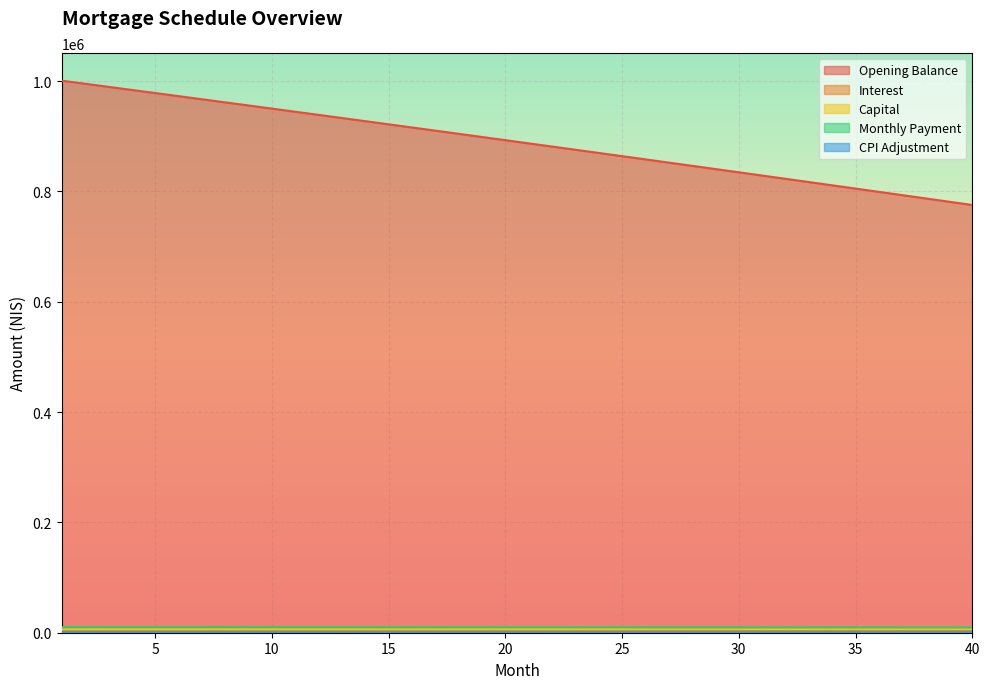

Which label corresponds to the largest value in the chart?

1